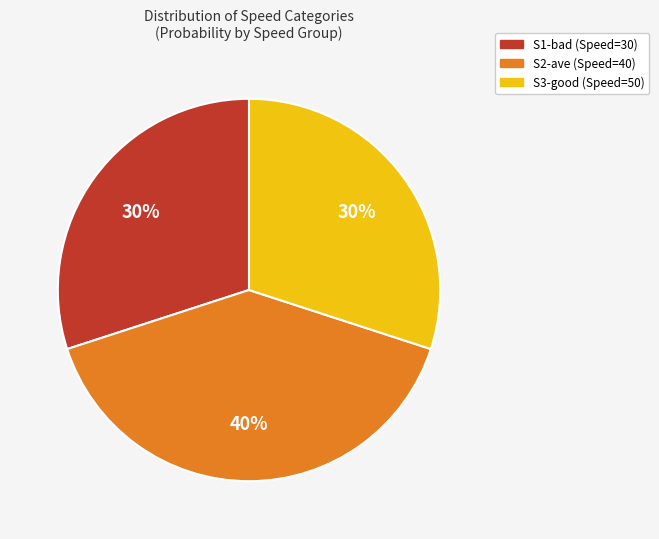

Does S2-ave represent more than half of the total?

No